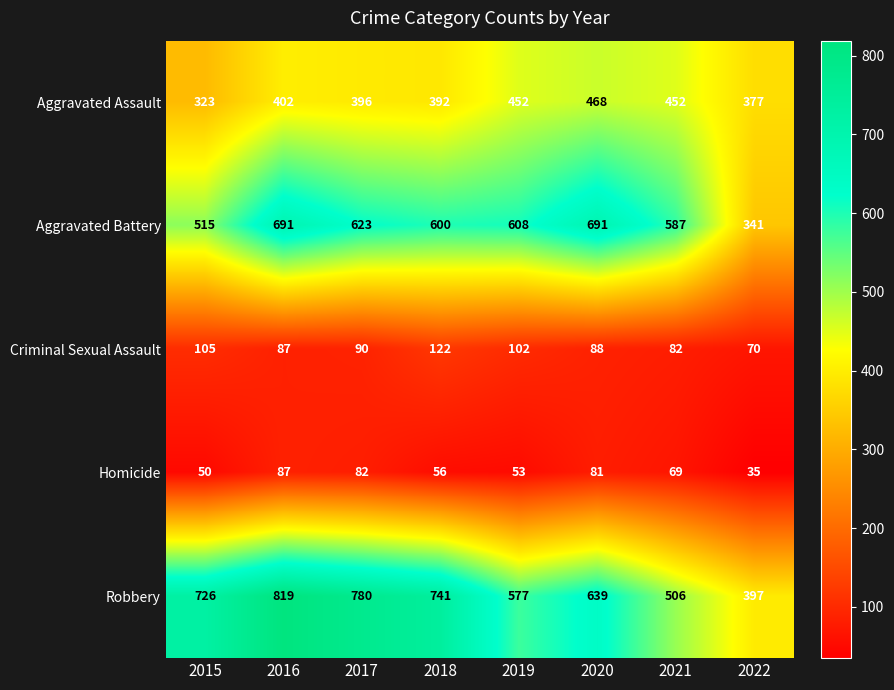

At which label does Homicide first exceed 69?

2016